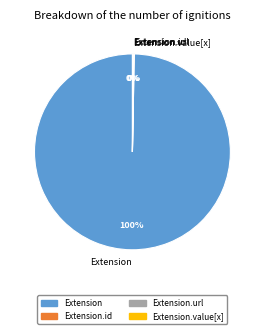

Is it true that Extension is 100% of the pie?

True